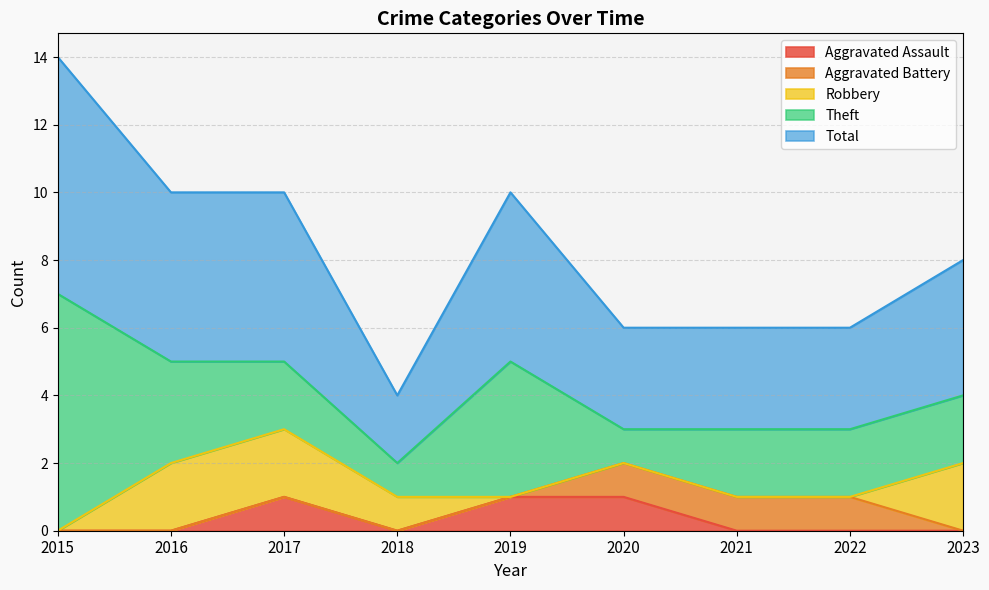

Which category has the highest value in the Robbery series?

2016